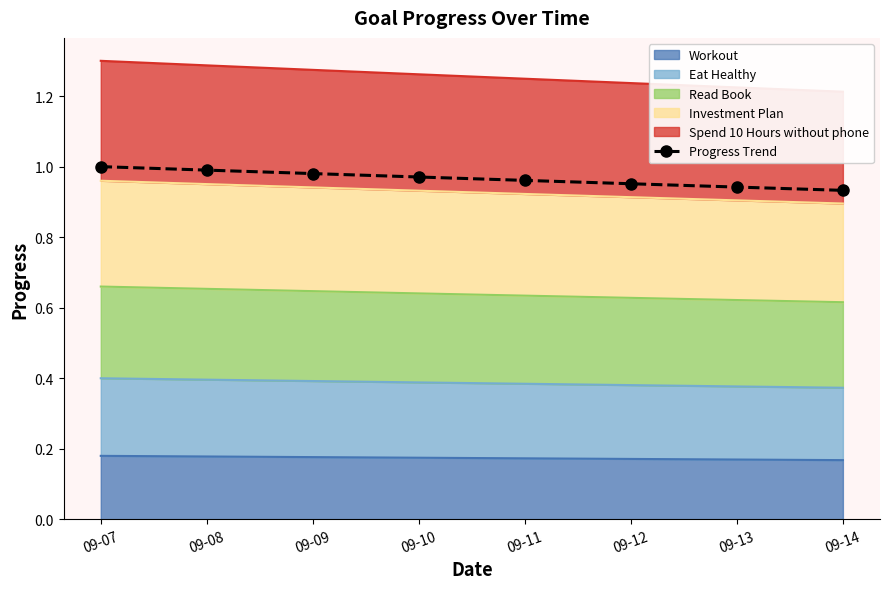

What is the smallest value displayed?

0.9